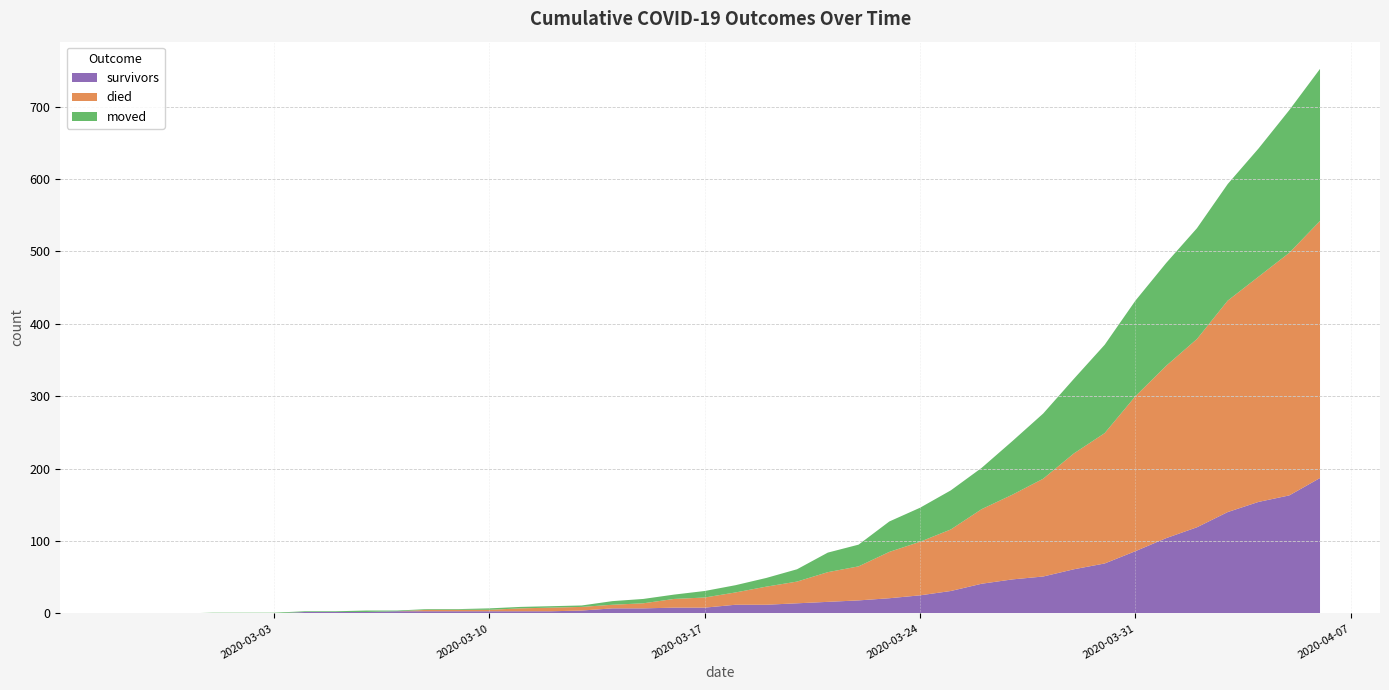

Reading left to right, what are all the values shown in this chart?

survivors: 2020-02-27=0	2020-02-28=0	2020-02-29=0	2020-03-01=0	2020-03-02=0	2020-03-03=0	2020-03-04=2	2020-03-05=2	2020-03-06=2	2020-03-07=3	2020-03-08=3	2020-03-09=3	2020-03-10=3	2020-03-11=3	2020-03-12=3	2020-03-13=4	2020-03-14=7	2020-03-15=7	2020-03-16=8	2020-03-17=8	2020-03-18=12	2020-03-19=12	2020-03-20=14	2020-03-21=16	2020-03-22=18	2020-03-23=21	2020-03-24=25	2020-03-25=31	2020-03-26=41	2020-03-27=47	2020-03-28=51	2020-03-29=61	2020-03-30=69	2020-03-31=86	2020-04-01=104	2020-04-02=119	2020-04-03=140	2020-04-04=154	2020-04-05=163	2020-04-06=187
died: 2020-02-27=0	2020-02-28=0	2020-02-29=0	2020-03-01=0	2020-03-02=0	2020-03-03=0	2020-03-04=0	2020-03-05=0	2020-03-06=0	2020-03-07=0	2020-03-08=2	2020-03-09=2	2020-03-10=2	2020-03-11=4	2020-03-12=5	2020-03-13=5	2020-03-14=5	2020-03-15=7	2020-03-16=12	2020-03-17=14	2020-03-18=17	2020-03-19=25	2020-03-20=30	2020-03-21=41	2020-03-22=47	2020-03-23=64	2020-03-24=74	2020-03-25=85	2020-03-26=103	2020-03-27=117	2020-03-28=135	2020-03-29=160	2020-03-30=180	2020-03-31=214	2020-04-01=238	2020-04-02=260	2020-04-03=292	2020-04-04=311	2020-04-05=335	2020-04-06=355
moved: 2020-02-27=0	2020-02-28=0	2020-02-29=0	2020-03-01=1	2020-03-02=1	2020-03-03=1	2020-03-04=1	2020-03-05=1	2020-03-06=2	2020-03-07=1	2020-03-08=1	2020-03-09=1	2020-03-10=2	2020-03-11=2	2020-03-12=2	2020-03-13=2	2020-03-14=5	2020-03-15=6	2020-03-16=6	2020-03-17=9	2020-03-18=10	2020-03-19=12	2020-03-20=17	2020-03-21=27	2020-03-22=30	2020-03-23=42	2020-03-24=47	2020-03-25=54	2020-03-26=57	2020-03-27=74	2020-03-28=90	2020-03-29=103	2020-03-30=122	2020-03-31=132	2020-04-01=142	2020-04-02=153	2020-04-03=161	2020-04-04=177	2020-04-05=197	2020-04-06=210